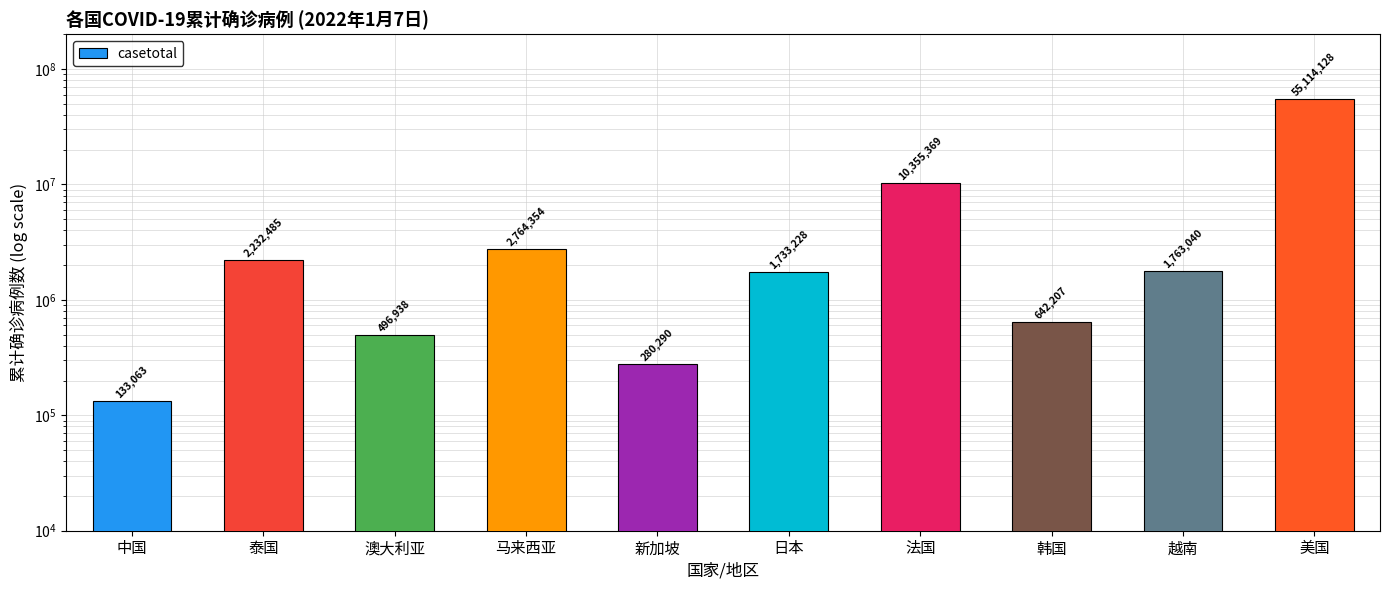

Rank the categories by value from highest to lowest.

美国, 法国, 马来西亚, 泰国, 越南, 日本, 韩国, 澳大利亚, 新加坡, 中国